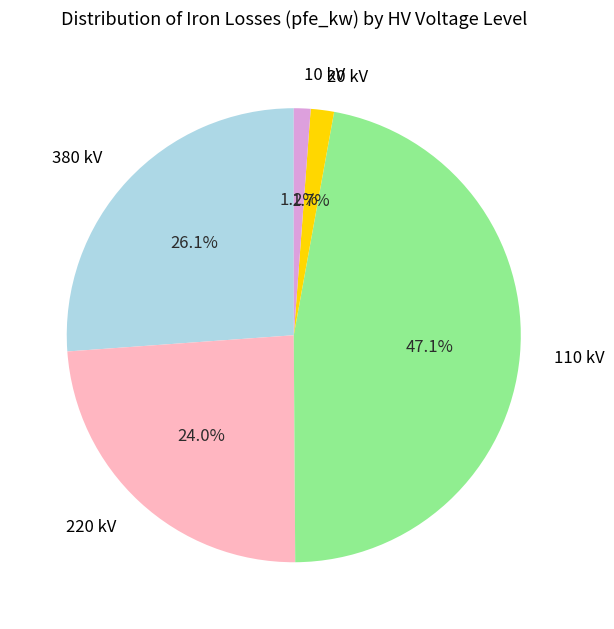

Is there a majority slice in this chart?

No